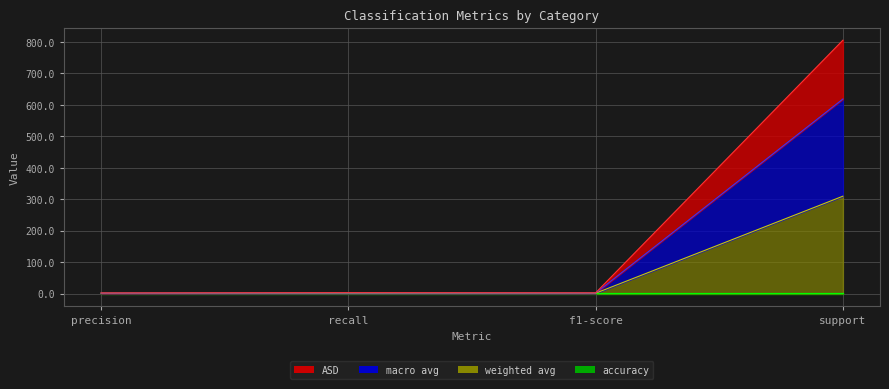

What is the difference between the weighted avg values at recall and support?

308.4